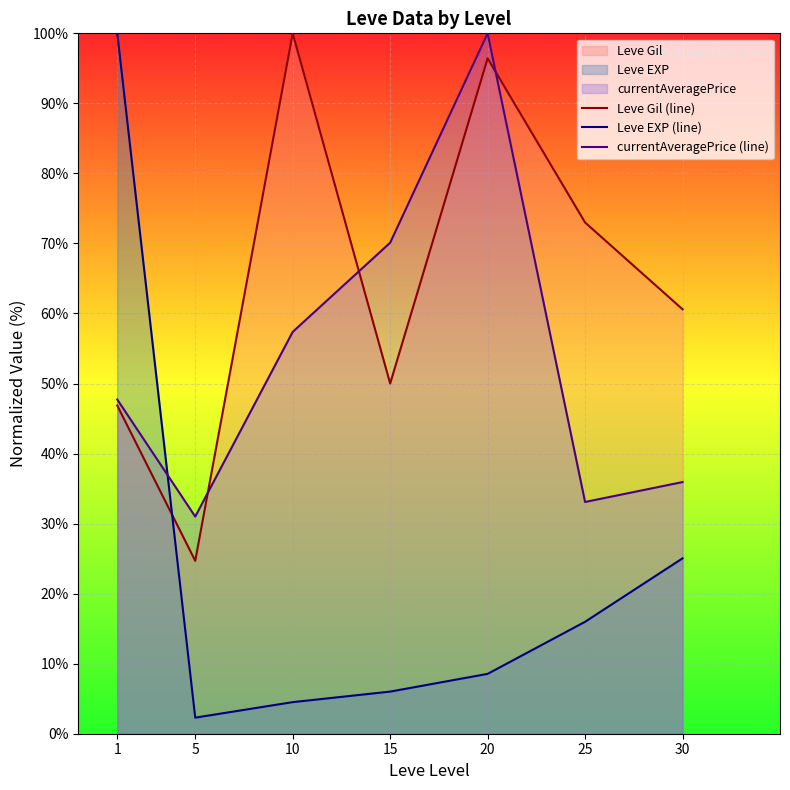

What is the sum of the Leve EXP (line) values at 15 and 25?

22.0